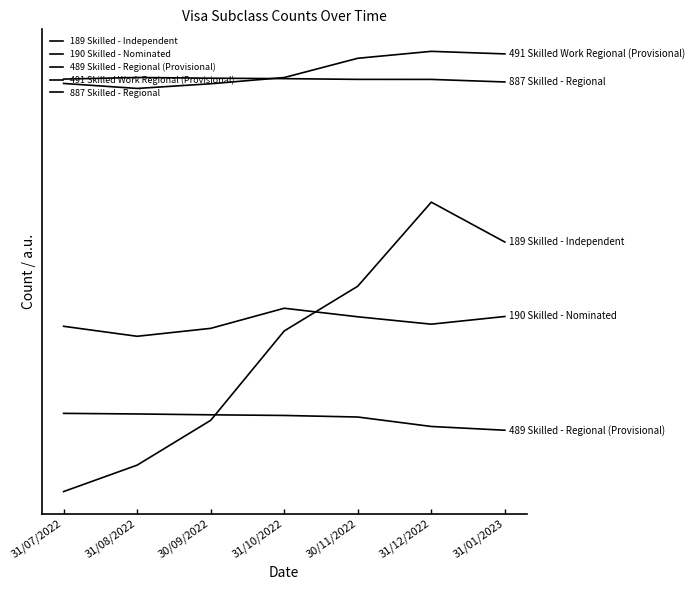

True or false: 887 Skilled - Regional has a value of 51365 at 31/10/2022.

True